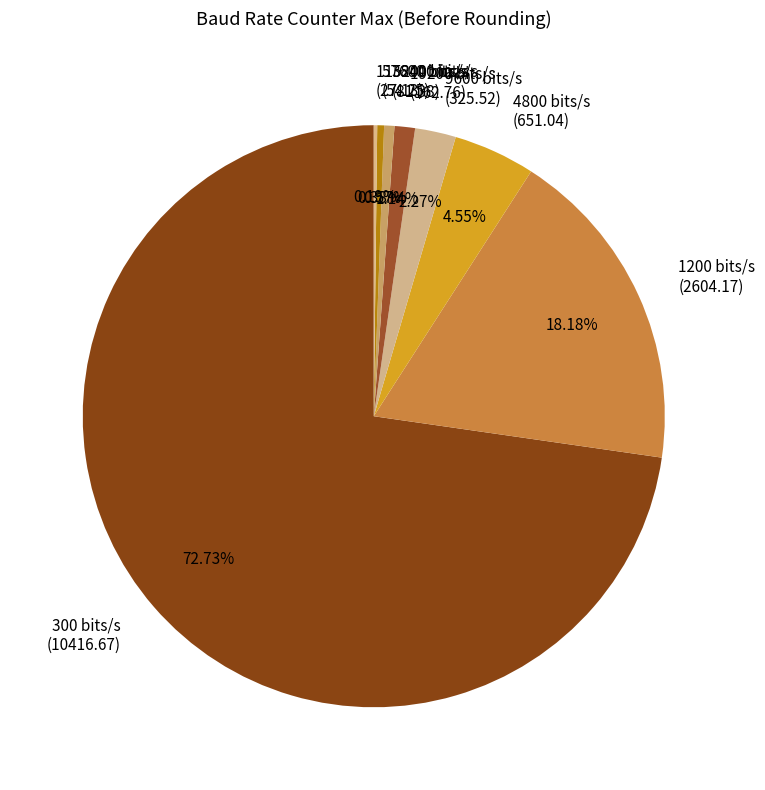

Is it true that 19200 is 1% of the pie?

True